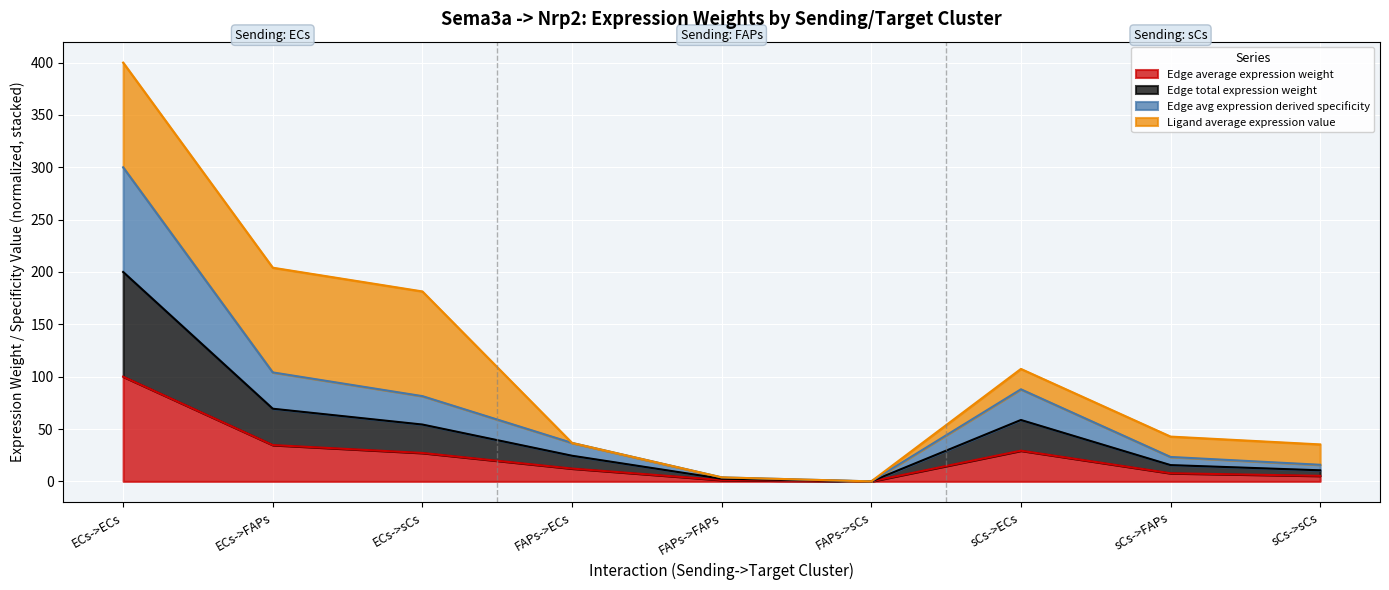

True or false: Edge total expression weight and Edge avg expression derived specificity cross at least once.

False